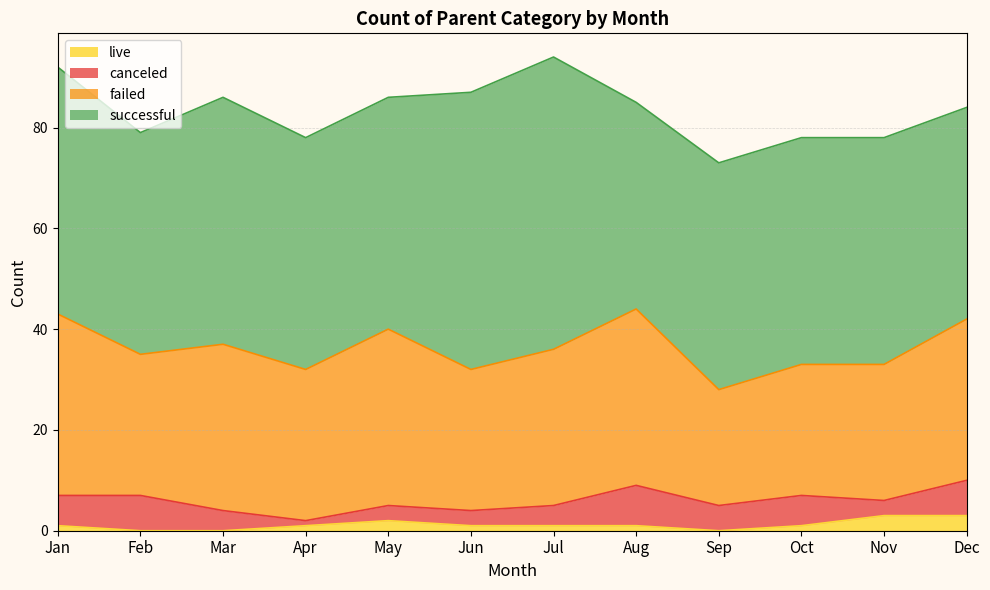

The value of successful at Jun is 37. True or false?

False